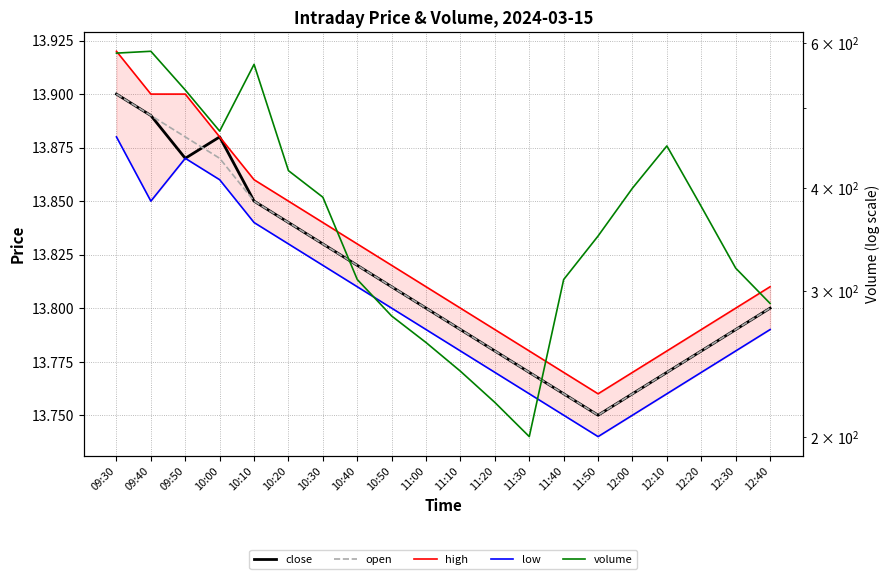

What is the value of the volume point at the 11th from the left?

240.0